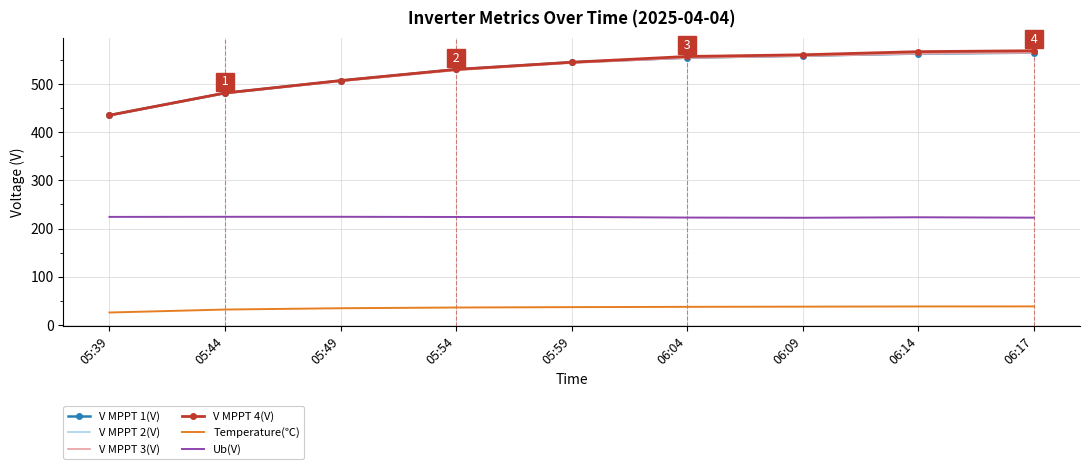

What is the maximum value for V MPPT 2(V)?

565.4